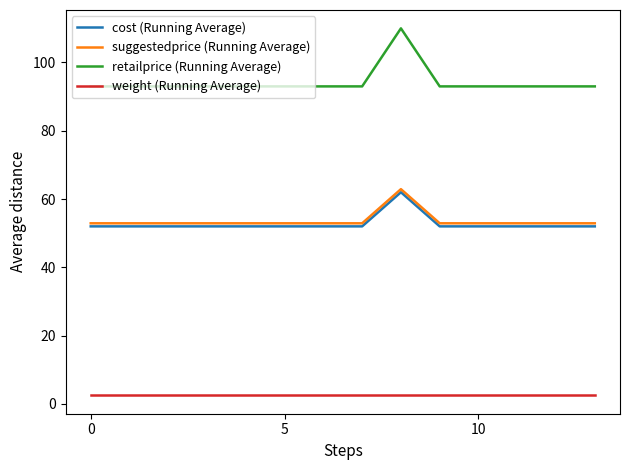

True or false: cost (Running Average) and weight (Running Average) cross at least once.

False